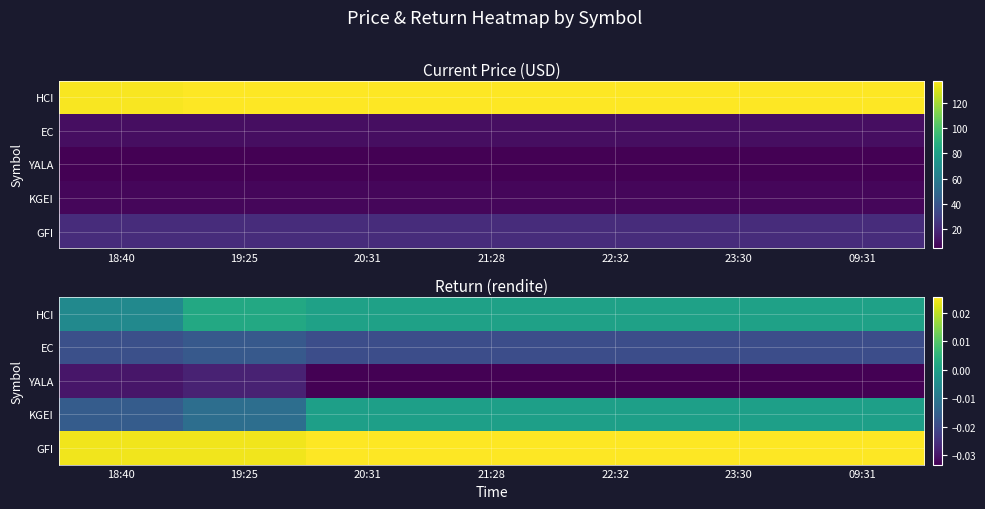

At which label does KGEI reach its peak?

20:31